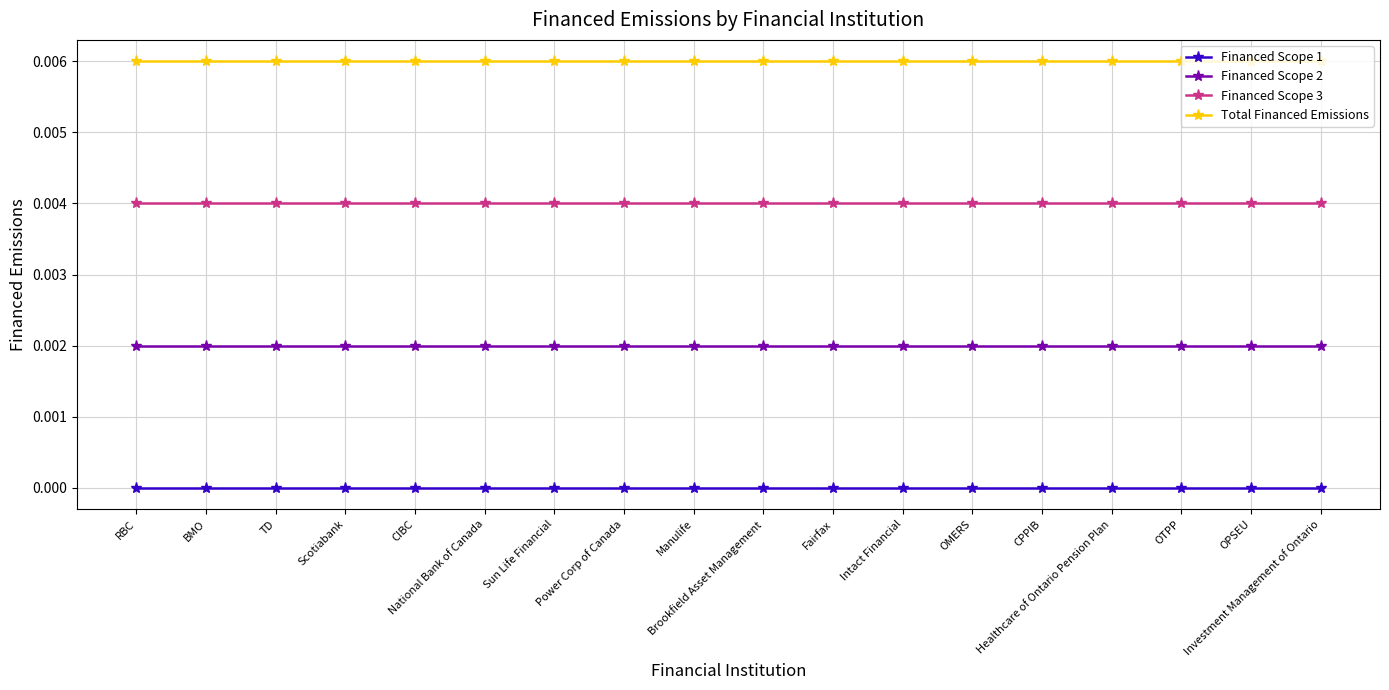

True or false: Financed Scope 2 and Financed Scope 3 intersect in this chart.

False